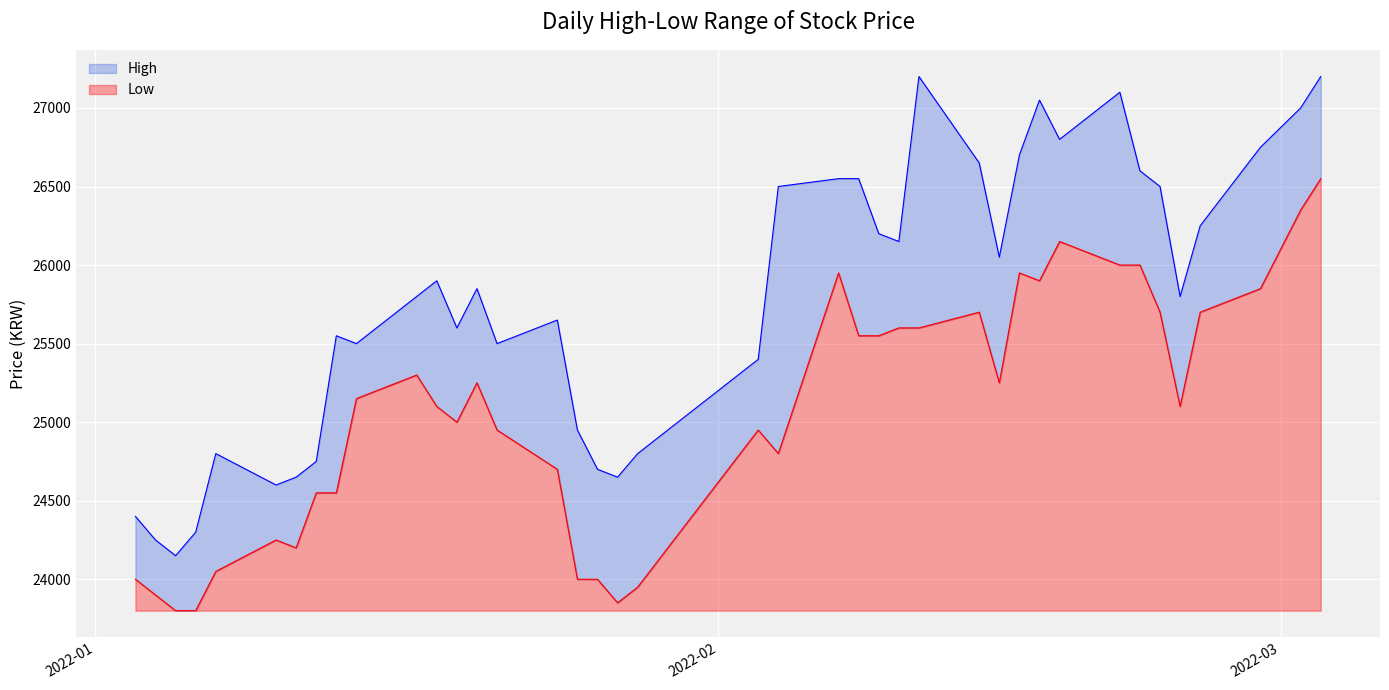

What is the difference between the maximum and minimum values in the Low series?

2750